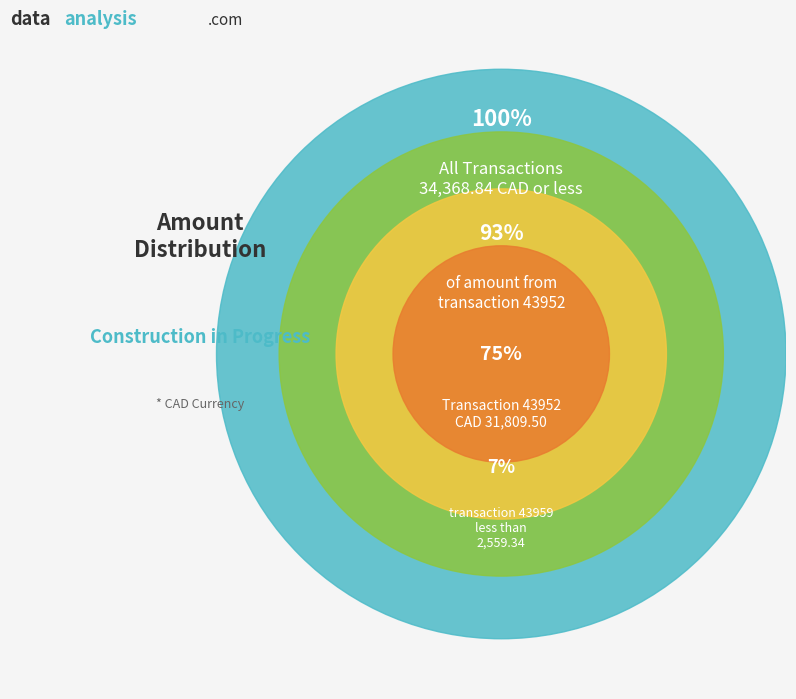

Which slice is the largest?

43952